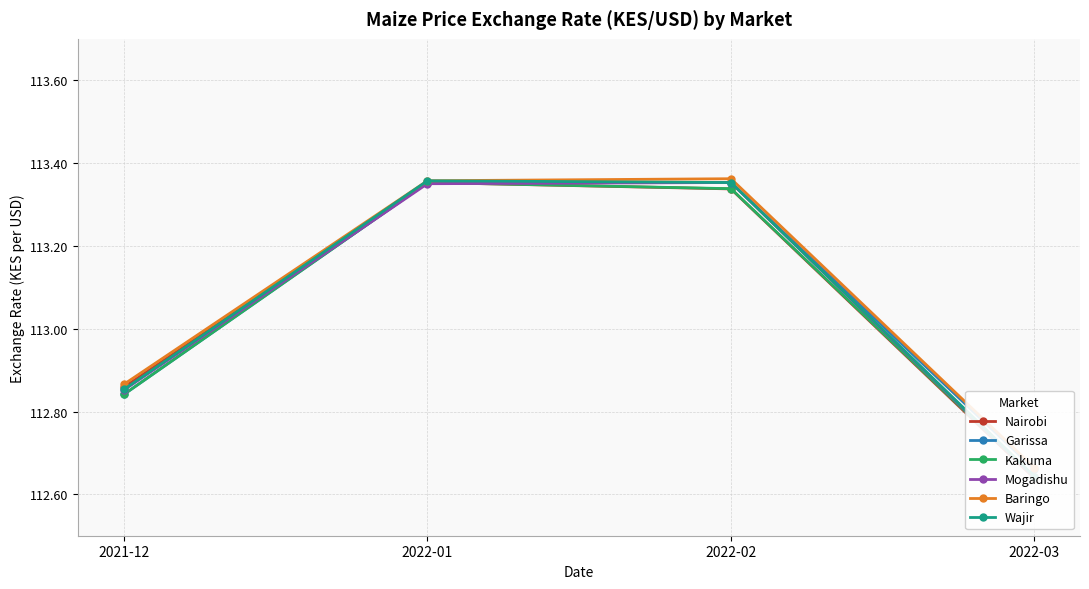

Is this an area chart (filled region under the line)?

No